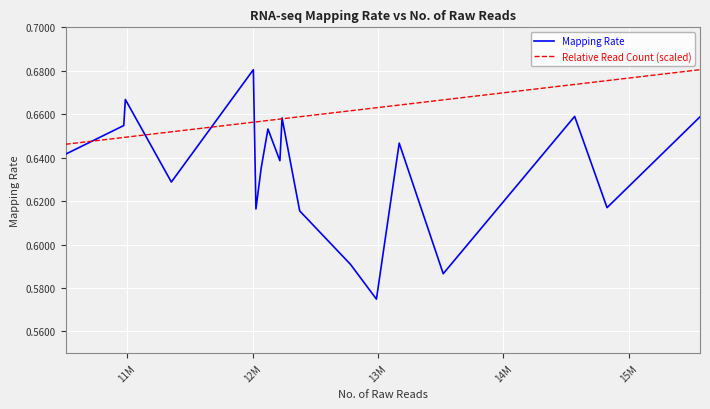

Which series has the widest spread of values?

Mapping Rate